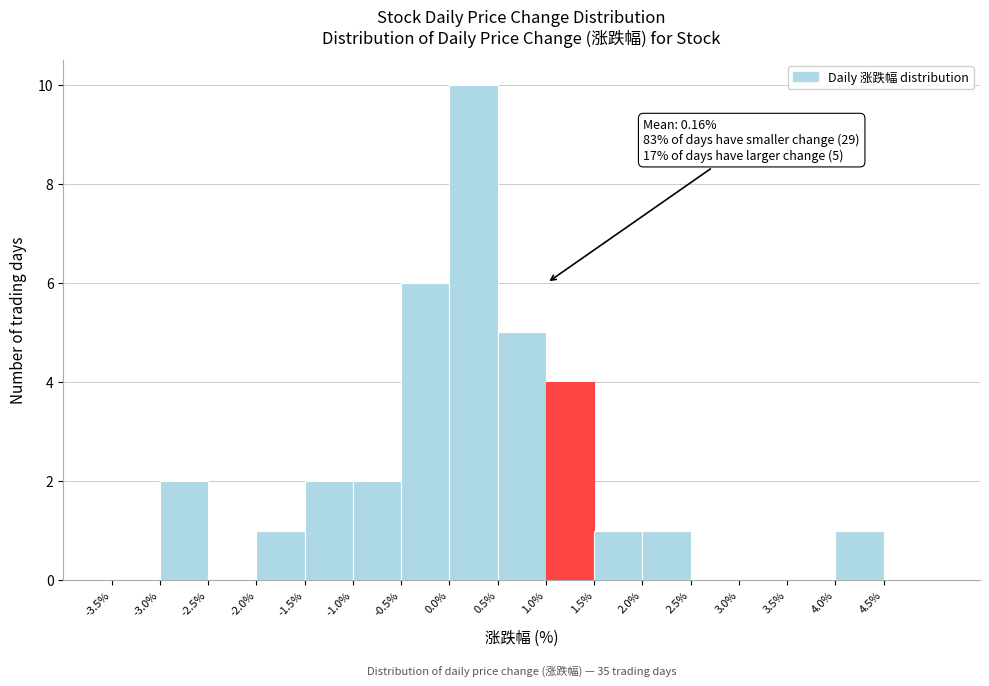

Over which range of the x-axis is the bar tallest?

0.0% to 0.5%